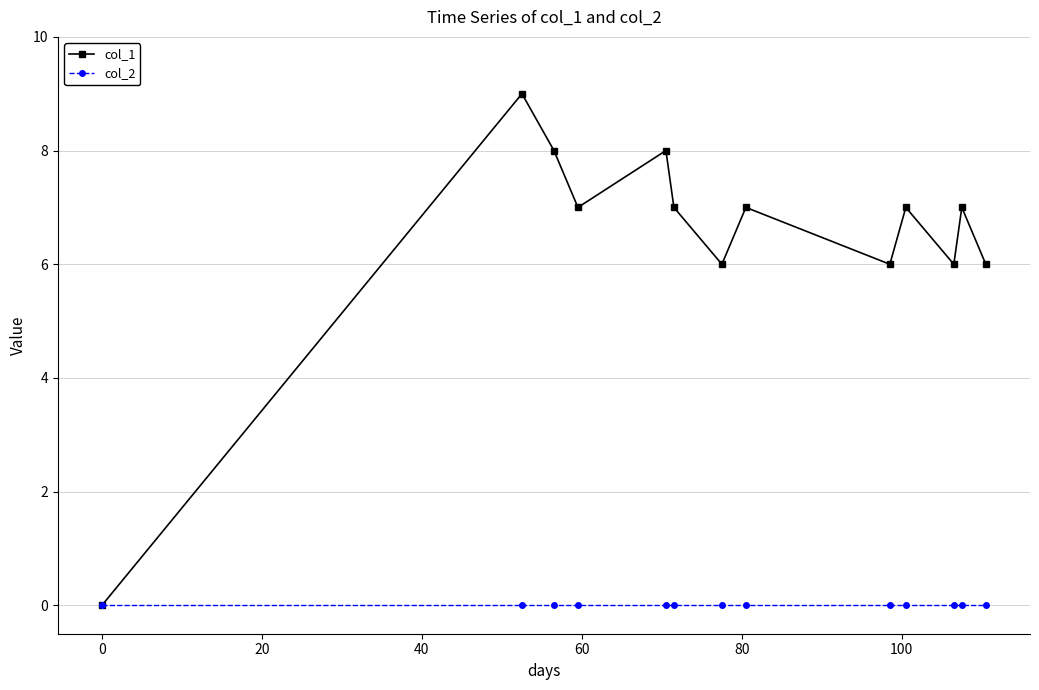

Reading left to right, transcribe all the data shown in this chart.

col_1: 0	9	8	7	8	7	6	7	6	7	6	7	6
col_2: 0	0	0	0	0	0	0	0	0	0	0	0	0